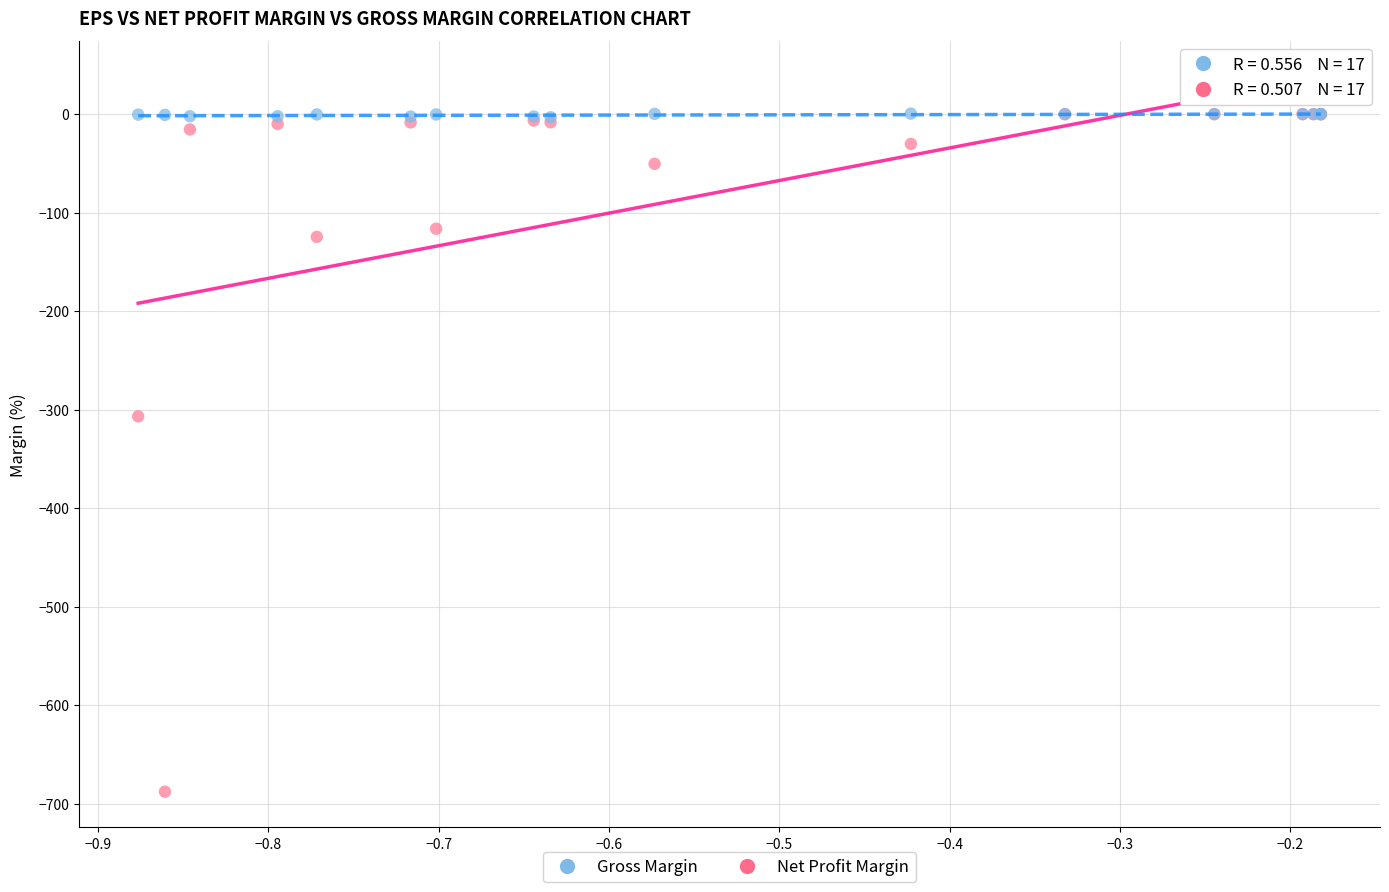

Which series reaches the minimum Y coordinate?

Net Profit Margin